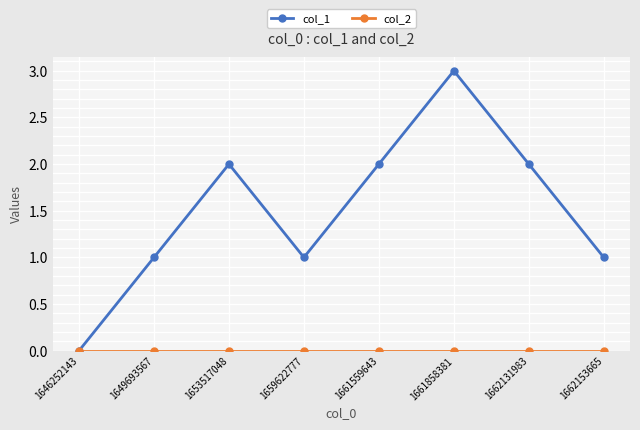

Is it true that col_1 equals 2 at 1662131983?

True